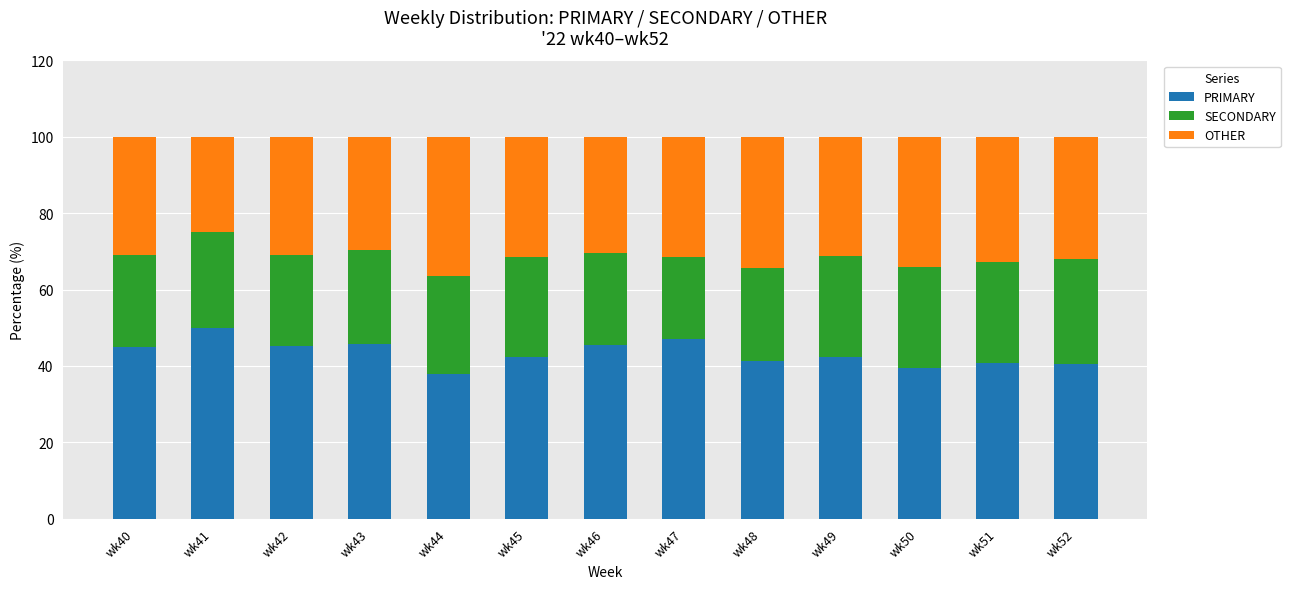

What is the total value across all series at wk46?

100.0